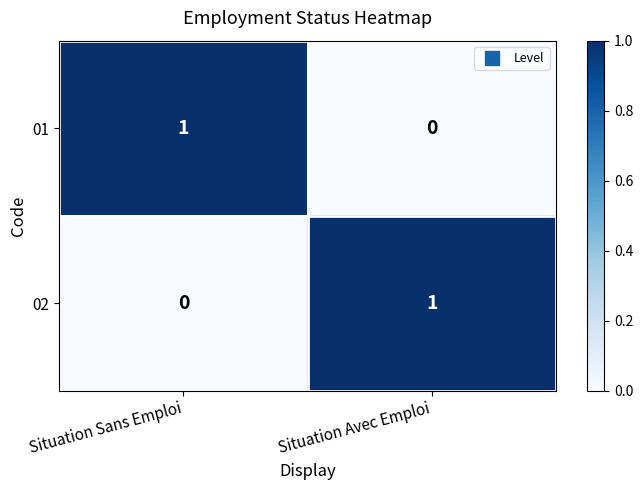

Reading left to right, what are all the values shown in this chart?

01: 1	0
02: 0	1